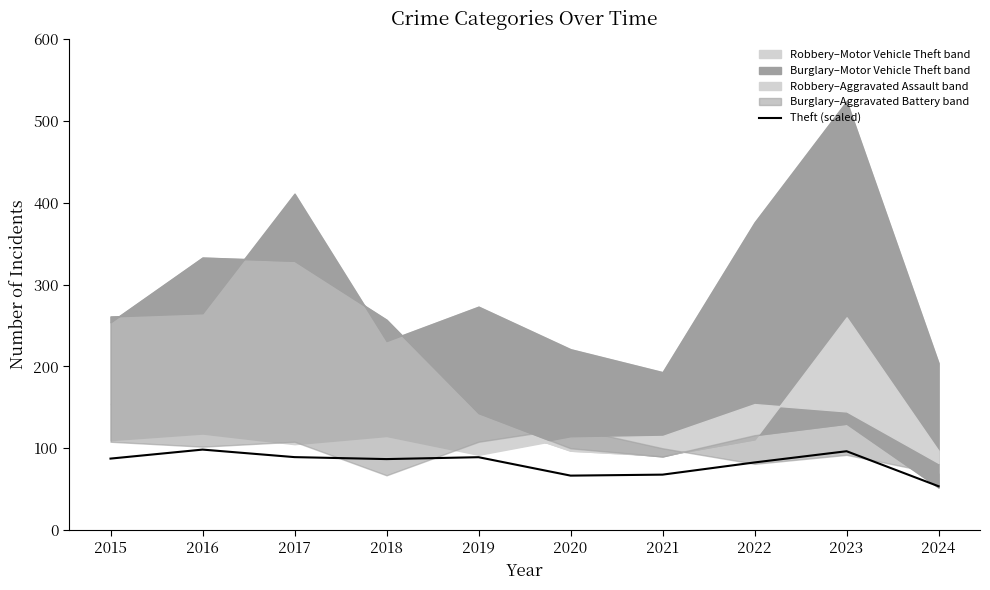

What is the ratio of the value at 2015 to the value at 2022?

1.1